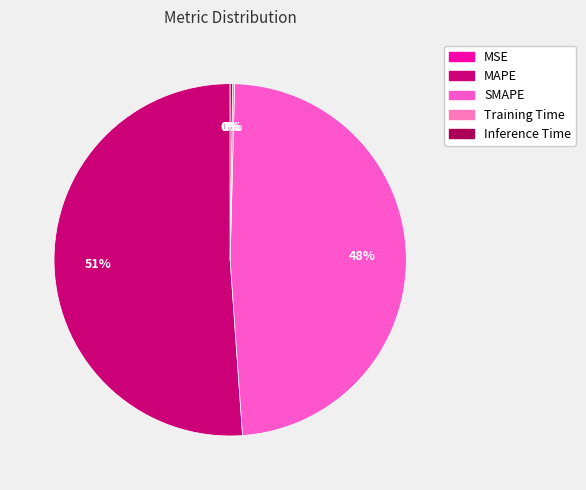

Which slice is the largest?

MAPE